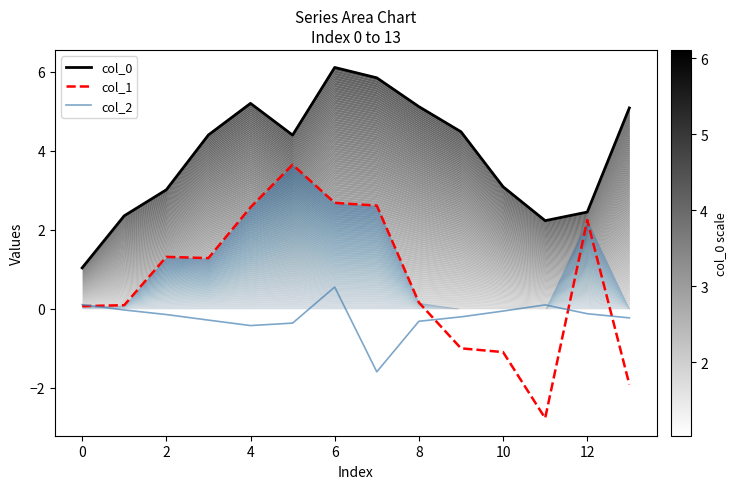

Reading left to right, extract all data points from this chart.

col_0: 1.0	2.4	3.0	4.4	5.2	4.4	6.1	5.8	5.1	4.5	3.1	2.2	2.4	5.1
col_1: 0.1	0.1	1.3	1.3	2.6	3.6	2.7	2.6	0.2	-1.0	-1.1	-2.8	2.2	-1.9
col_2: 0.1	-0.0	-0.1	-0.3	-0.4	-0.4	0.5	-1.6	-0.3	-0.2	-0.1	0.1	-0.1	-0.2